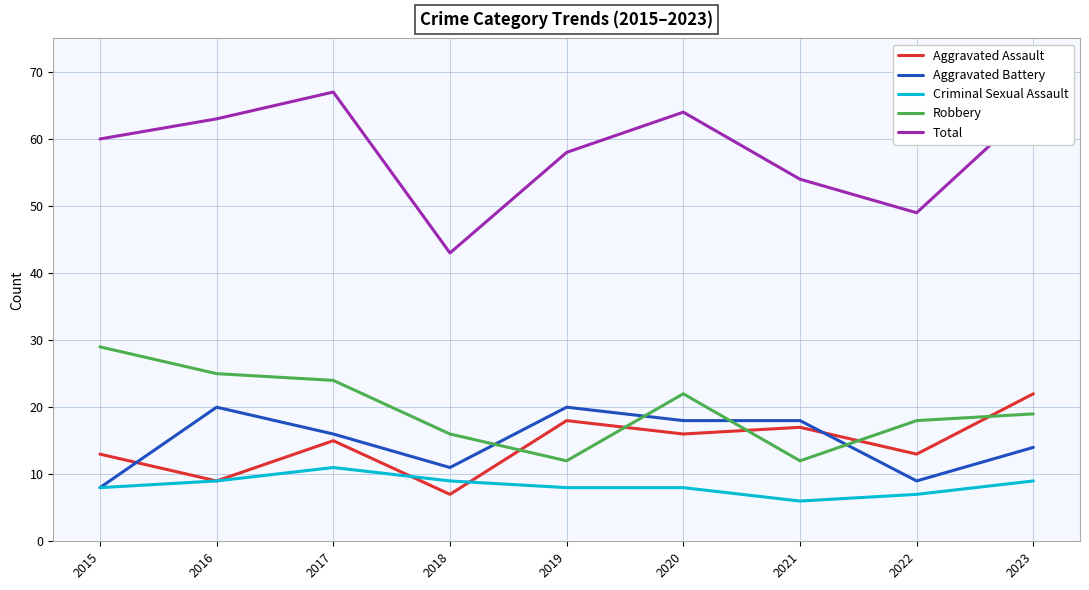

The value of Total at 2018 is 70. True or false?

False